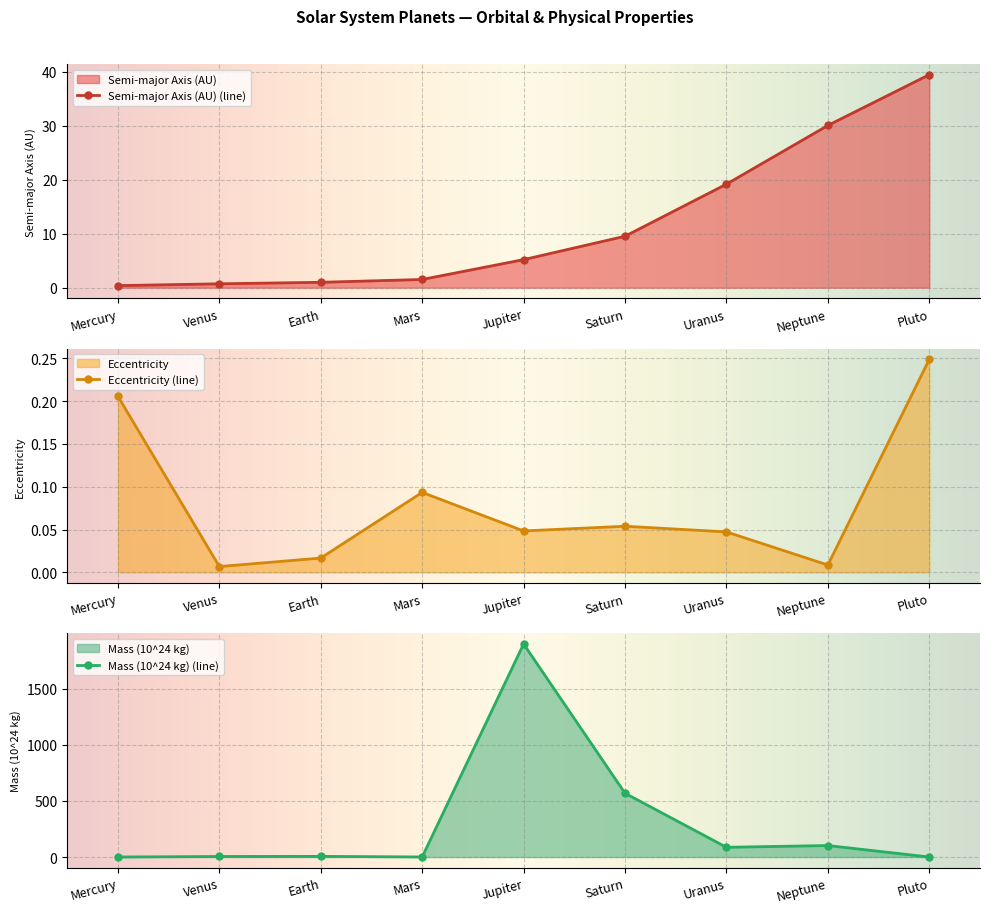

How many interior local valleys does the Mass (10^24 kg) series have?

2